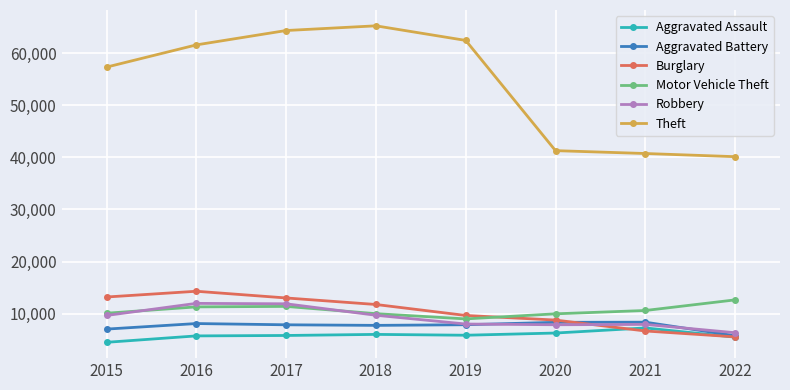

Where does the Aggravated Assault series first go above 5840?

2018